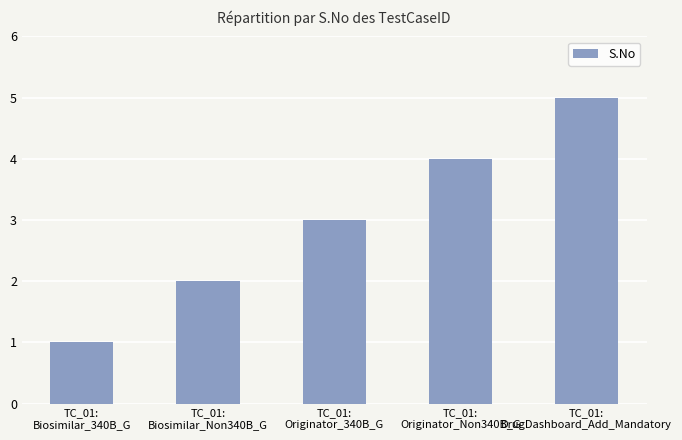

Which category has the lowest value across all series?

TC_01:
Biosimilar_340B_G